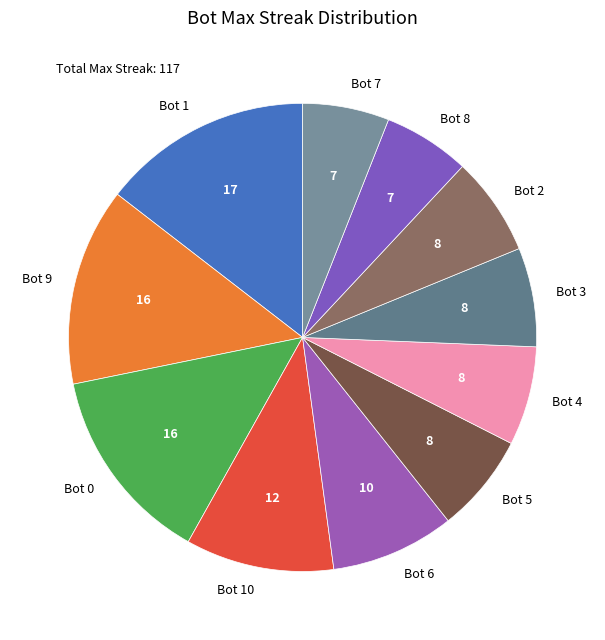

Is Bot 5 the majority of the pie?

No